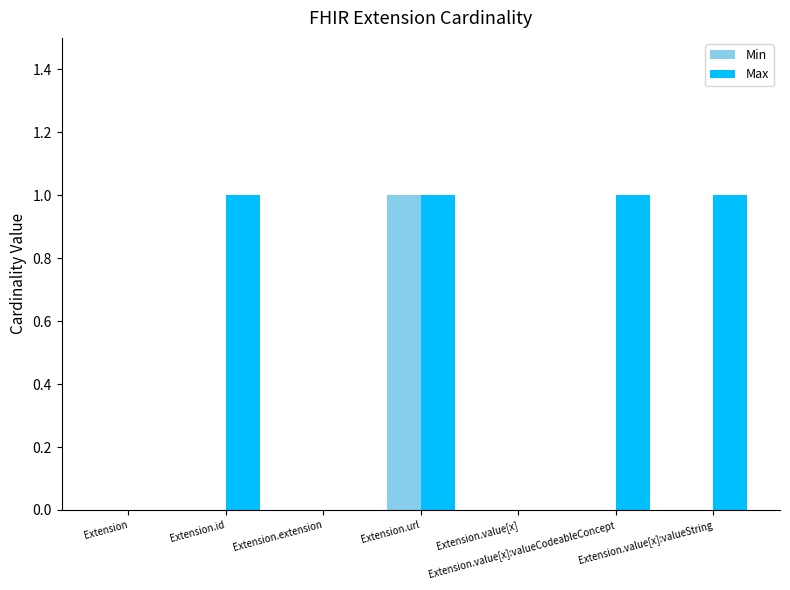

How many Max values are between 0 and 1?

7